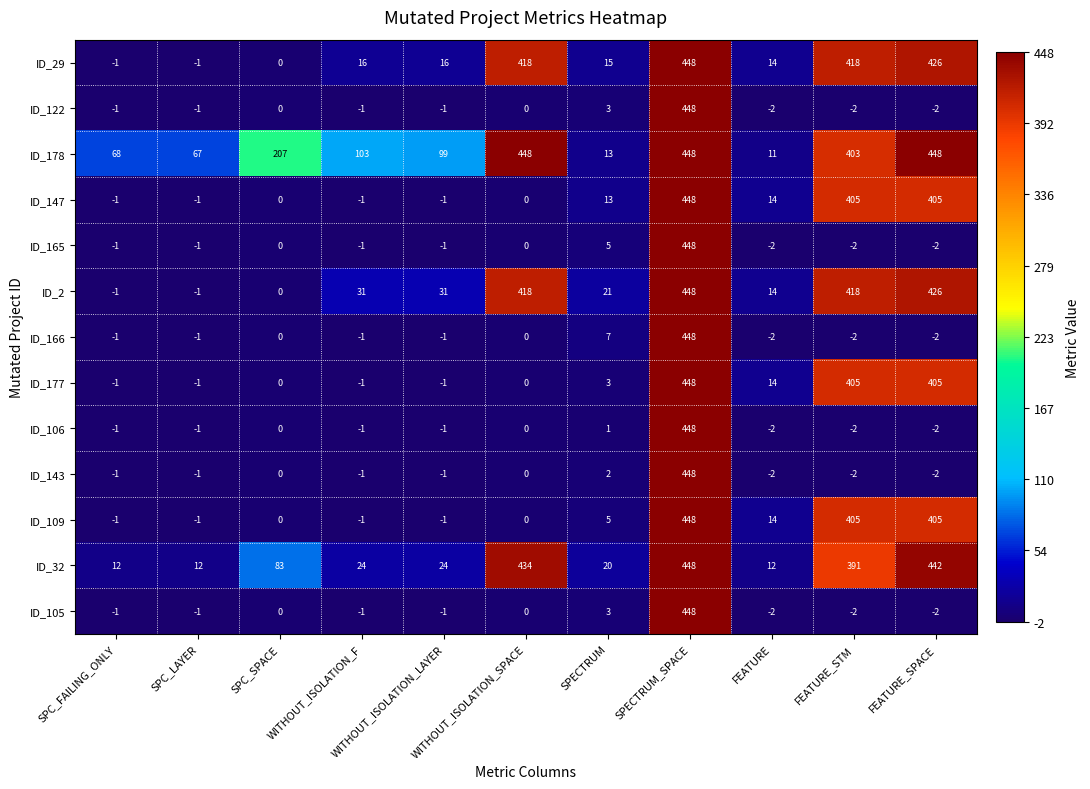

At which category is the sum across all series the highest?

SPECTRUM_SPACE